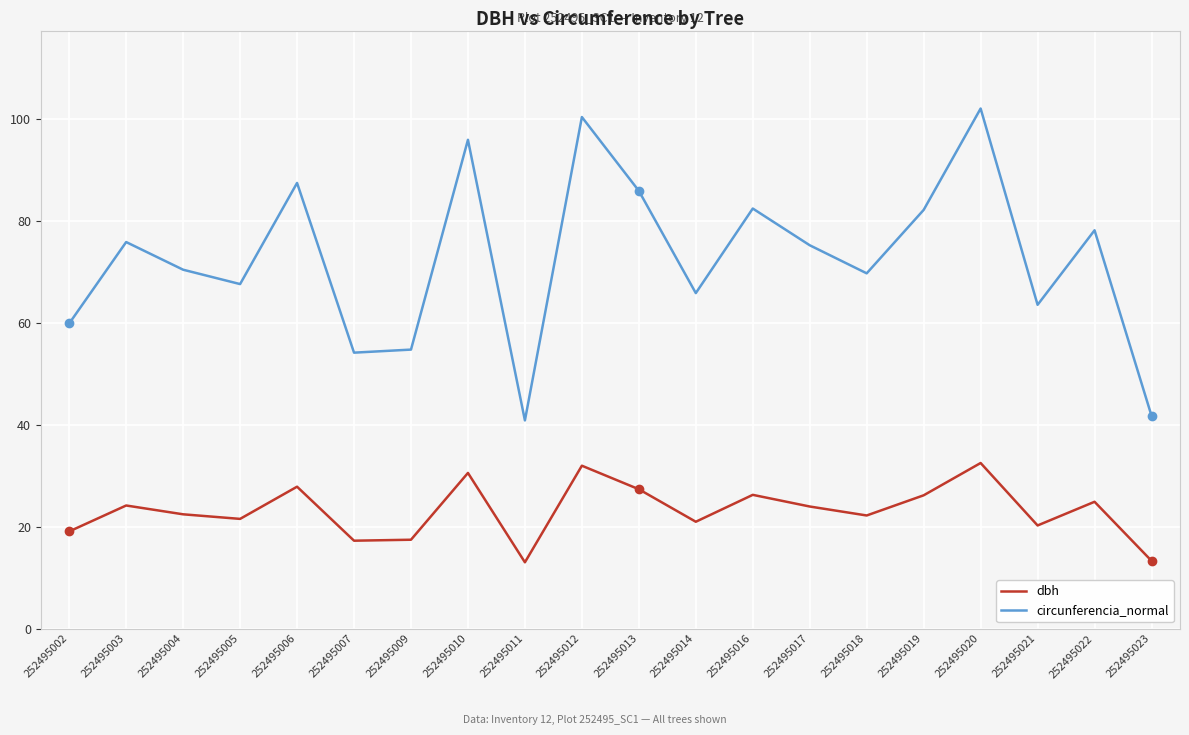

How many lines are shown in the chart?

2